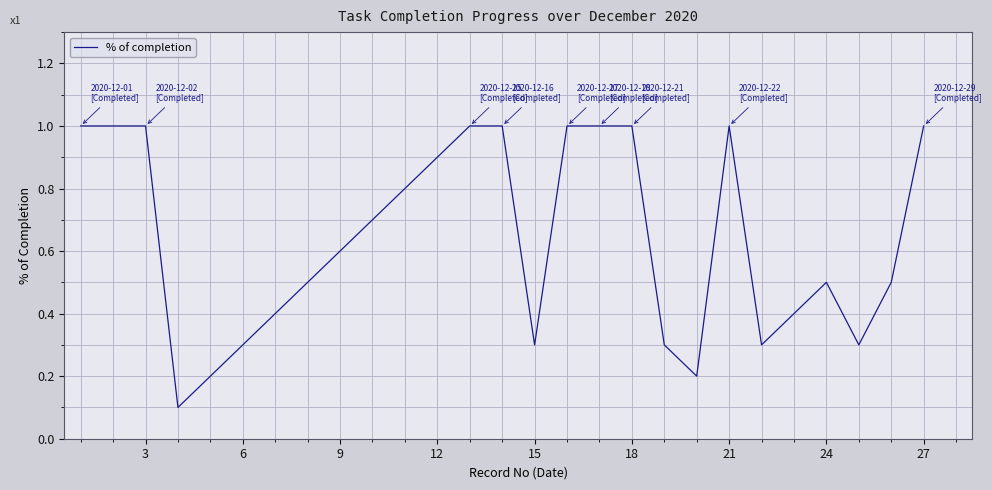

What is the maximum value shown in the chart?

1.0